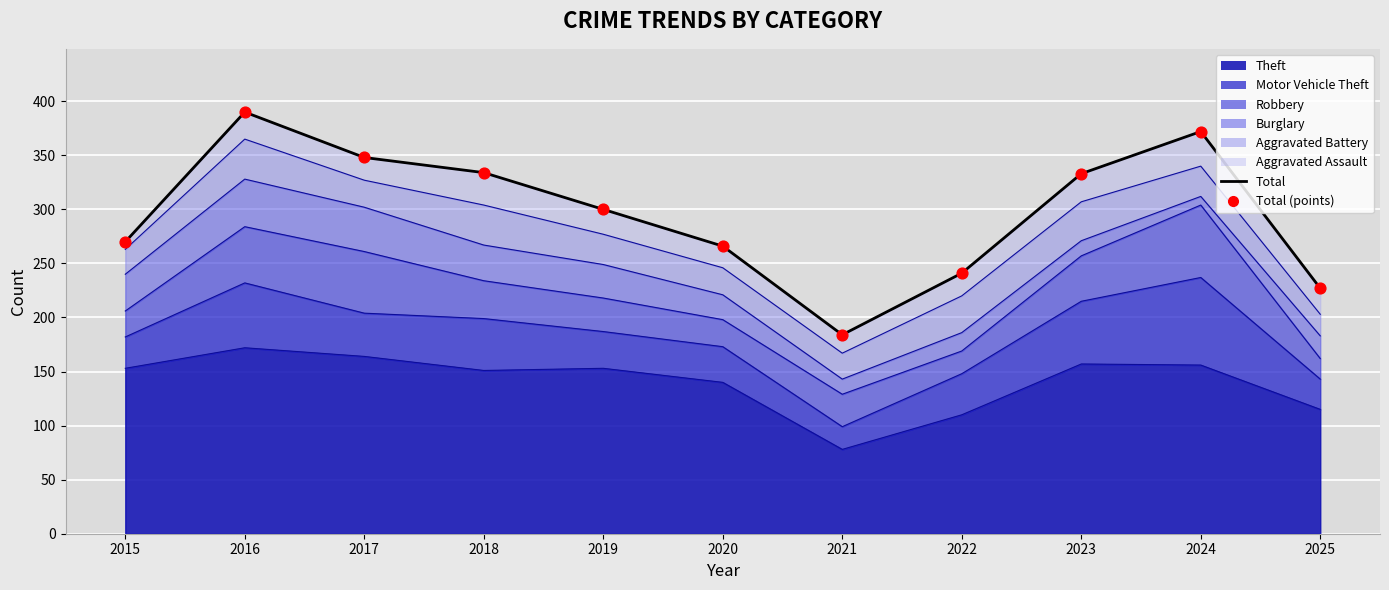

Which series reaches the maximum Y coordinate?

Total